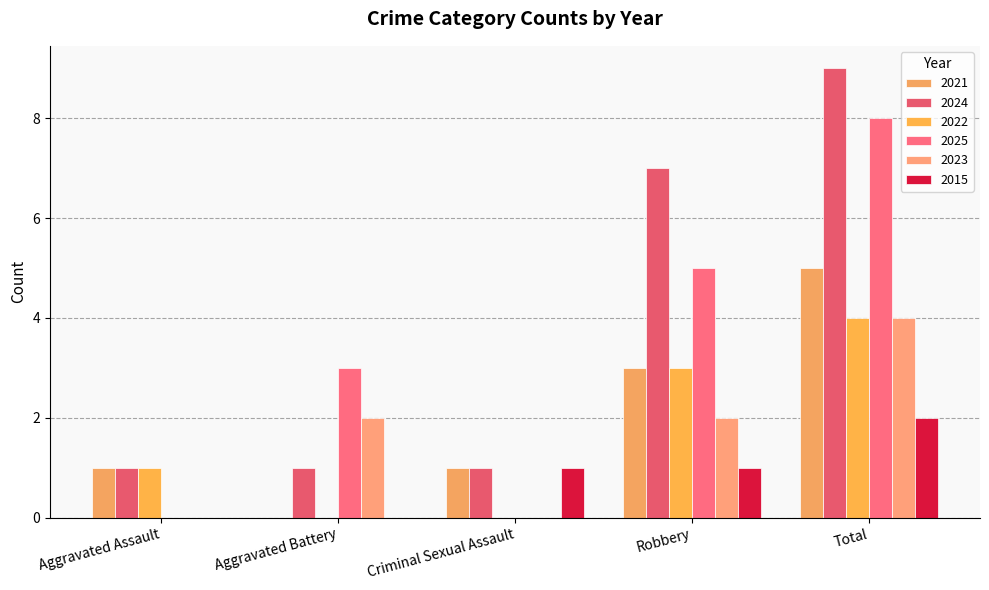

What is the total value across all series at Total?

32